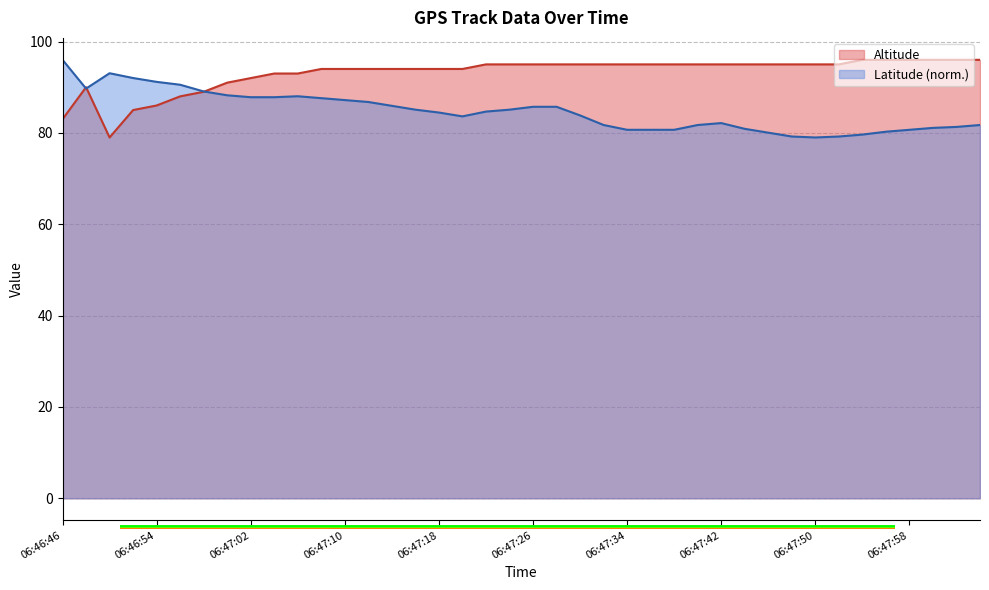

How many data points in Altitude are above 95?

6